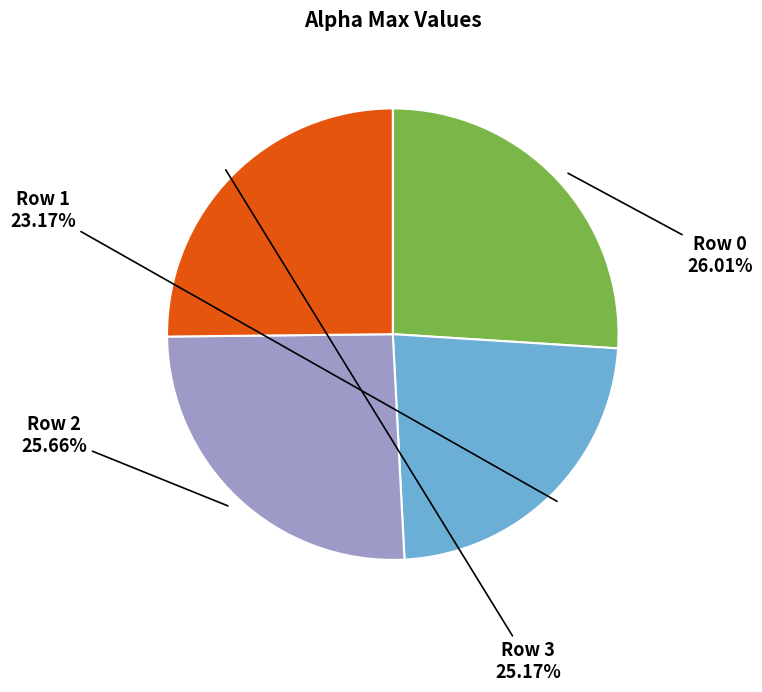

Does any single category account for the majority?

No